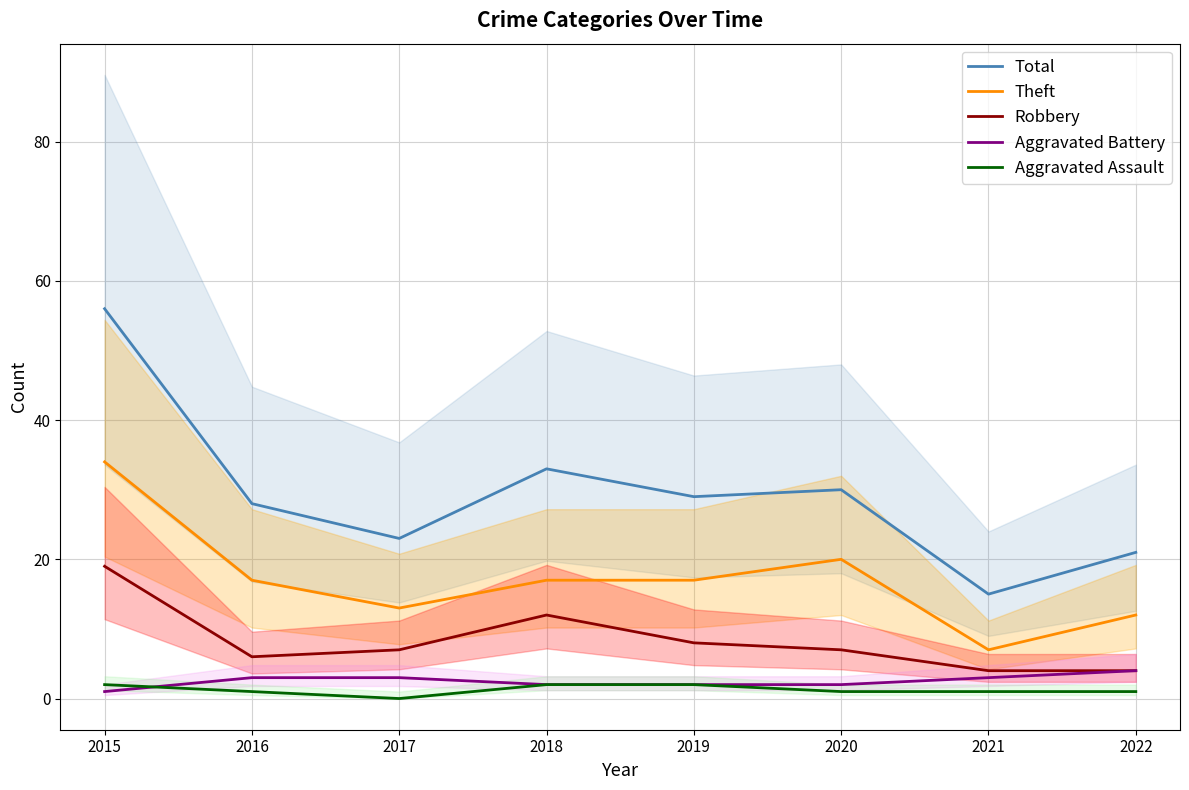

Which has a higher value, 2022 or 2015?

2015